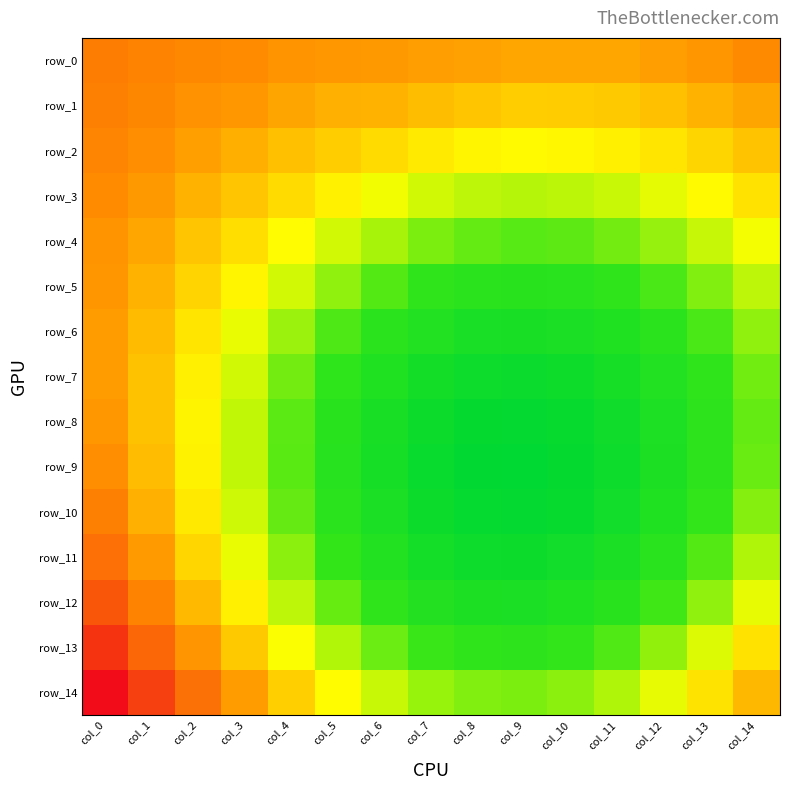

Reading left to right, list all the values displayed in this chart.

row_0: col_0=0.4	col_1=0.4	col_2=0.4	col_3=0.4	col_4=0.4	col_5=0.4	col_6=0.4	col_7=0.4	col_8=0.4	col_9=0.4	col_10=0.4	col_11=0.4	col_12=0.4	col_13=0.4	col_14=0.4
row_1: col_0=0.4	col_1=0.4	col_2=0.4	col_3=0.4	col_4=0.4	col_5=0.4	col_6=0.4	col_7=0.3	col_8=0.3	col_9=0.3	col_10=0.3	col_11=0.3	col_12=0.3	col_13=0.4	col_14=0.4
row_2: col_0=0.4	col_1=0.4	col_2=0.4	col_3=0.4	col_4=0.3	col_5=0.3	col_6=0.3	col_7=0.3	col_8=0.3	col_9=0.3	col_10=0.3	col_11=0.3	col_12=0.3	col_13=0.3	col_14=0.3
row_3: col_0=0.4	col_1=0.4	col_2=0.4	col_3=0.3	col_4=0.3	col_5=0.3	col_6=0.3	col_7=0.3	col_8=0.3	col_9=0.3	col_10=0.3	col_11=0.3	col_12=0.3	col_13=0.3	col_14=0.3
row_4: col_0=0.4	col_1=0.4	col_2=0.3	col_3=0.3	col_4=0.3	col_5=0.3	col_6=0.3	col_7=0.3	col_8=0.3	col_9=0.3	col_10=0.3	col_11=0.3	col_12=0.3	col_13=0.3	col_14=0.3
row_5: col_0=0.4	col_1=0.4	col_2=0.3	col_3=0.3	col_4=0.3	col_5=0.3	col_6=0.3	col_7=0.3	col_8=0.3	col_9=0.2	col_10=0.3	col_11=0.3	col_12=0.3	col_13=0.3	col_14=0.3
row_6: col_0=0.4	col_1=0.4	col_2=0.3	col_3=0.3	col_4=0.3	col_5=0.3	col_6=0.3	col_7=0.2	col_8=0.2	col_9=0.2	col_10=0.2	col_11=0.2	col_12=0.3	col_13=0.3	col_14=0.3
row_7: col_0=0.4	col_1=0.3	col_2=0.3	col_3=0.3	col_4=0.3	col_5=0.3	col_6=0.2	col_7=0.2	col_8=0.2	col_9=0.2	col_10=0.2	col_11=0.2	col_12=0.2	col_13=0.3	col_14=0.3
row_8: col_0=0.4	col_1=0.3	col_2=0.3	col_3=0.3	col_4=0.3	col_5=0.2	col_6=0.2	col_7=0.2	col_8=0.2	col_9=0.2	col_10=0.2	col_11=0.2	col_12=0.2	col_13=0.3	col_14=0.3
row_9: col_0=0.4	col_1=0.3	col_2=0.3	col_3=0.3	col_4=0.3	col_5=0.2	col_6=0.2	col_7=0.2	col_8=0.2	col_9=0.2	col_10=0.2	col_11=0.2	col_12=0.2	col_13=0.3	col_14=0.3
row_10: col_0=0.4	col_1=0.4	col_2=0.3	col_3=0.3	col_4=0.3	col_5=0.3	col_6=0.2	col_7=0.2	col_8=0.2	col_9=0.2	col_10=0.2	col_11=0.2	col_12=0.2	col_13=0.3	col_14=0.3
row_11: col_0=0.4	col_1=0.4	col_2=0.3	col_3=0.3	col_4=0.3	col_5=0.3	col_6=0.2	col_7=0.2	col_8=0.2	col_9=0.2	col_10=0.2	col_11=0.2	col_12=0.3	col_13=0.3	col_14=0.3
row_12: col_0=0.4	col_1=0.4	col_2=0.4	col_3=0.3	col_4=0.3	col_5=0.3	col_6=0.3	col_7=0.2	col_8=0.2	col_9=0.2	col_10=0.2	col_11=0.2	col_12=0.3	col_13=0.3	col_14=0.3
row_13: col_0=0.4	col_1=0.4	col_2=0.4	col_3=0.3	col_4=0.3	col_5=0.3	col_6=0.3	col_7=0.3	col_8=0.3	col_9=0.3	col_10=0.3	col_11=0.3	col_12=0.3	col_13=0.3	col_14=0.3
row_14: col_0=0.5	col_1=0.4	col_2=0.4	col_3=0.4	col_4=0.3	col_5=0.3	col_6=0.3	col_7=0.3	col_8=0.3	col_9=0.3	col_10=0.3	col_11=0.3	col_12=0.3	col_13=0.3	col_14=0.4